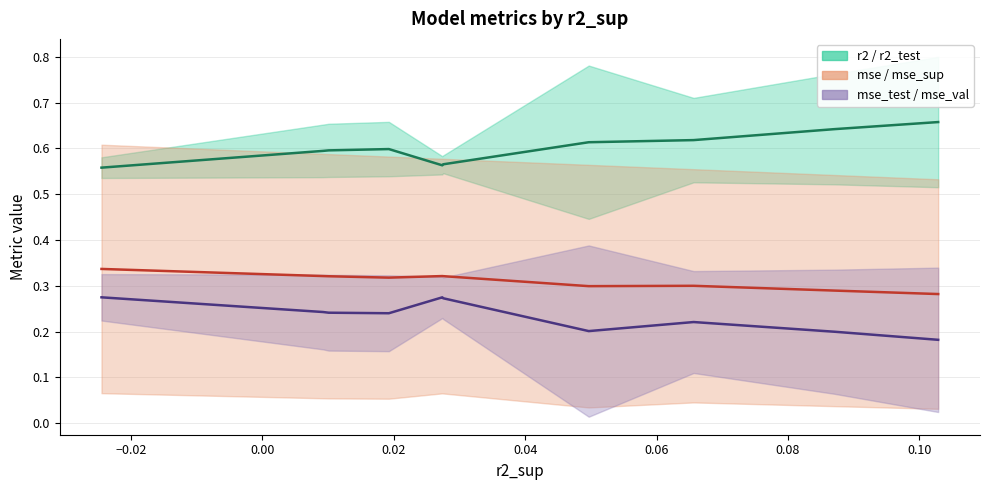

Read the r2 / r2_test (mid) value at 0.02.

0.6